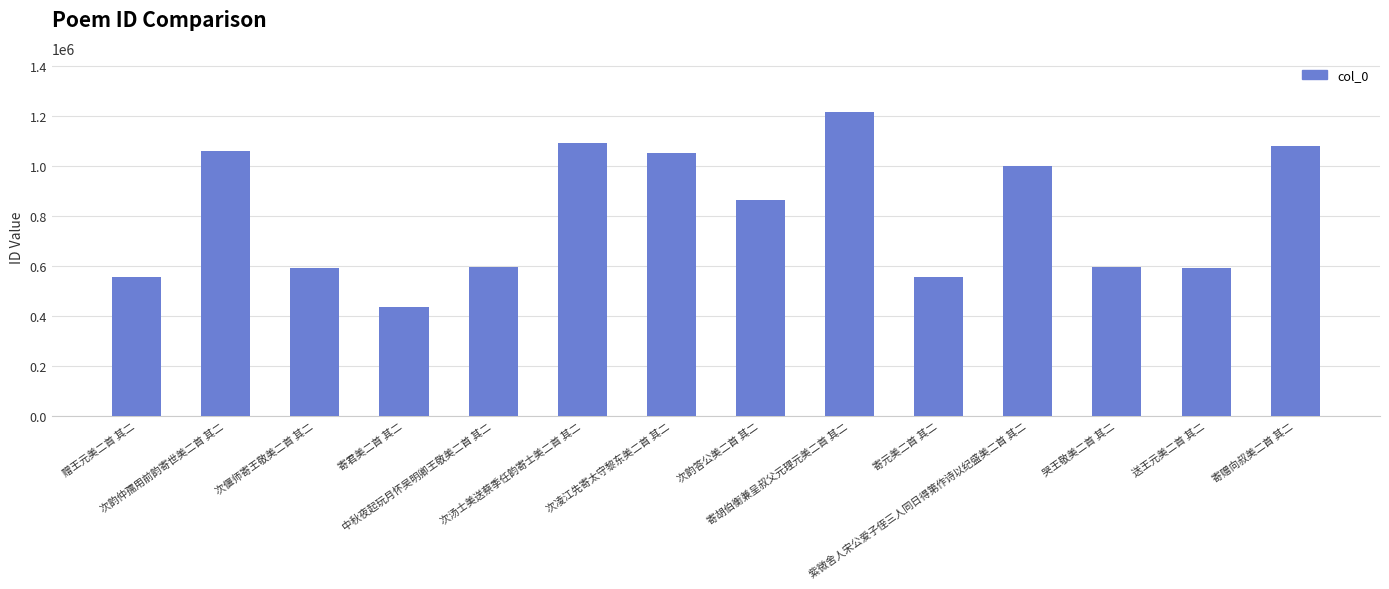

How many series are shown in this chart?

1